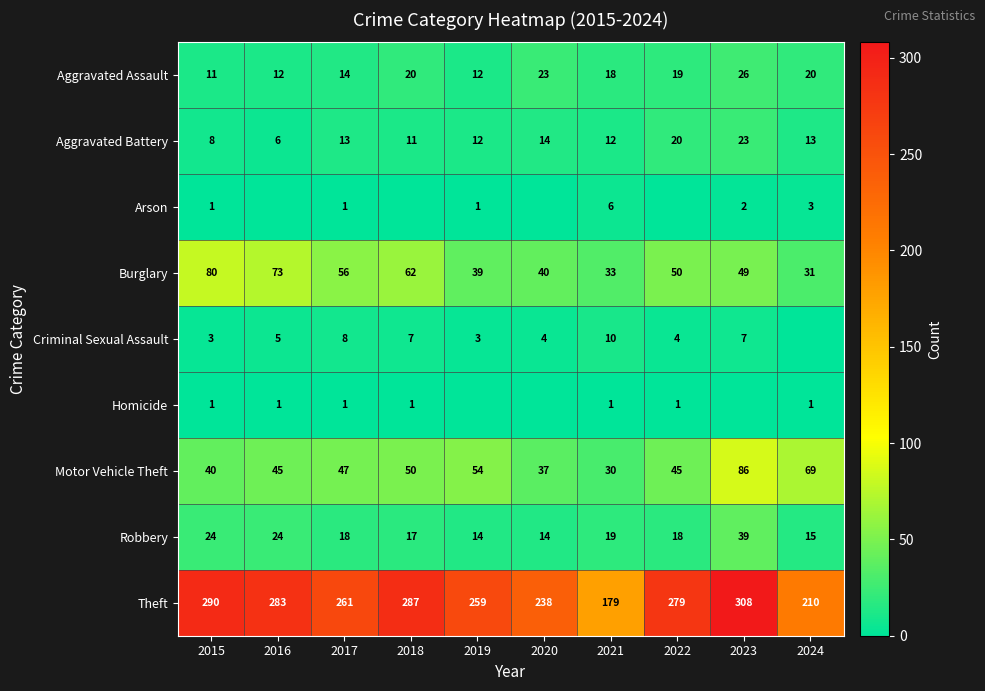

At which label does Theft first exceed 279?

2015